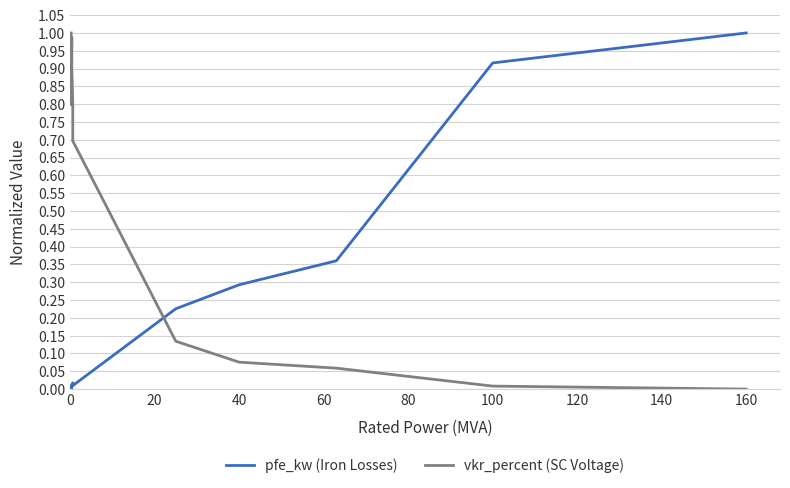

What is the value of the vkr_percent (SC Voltage) point at the 6th from the left?

0.7